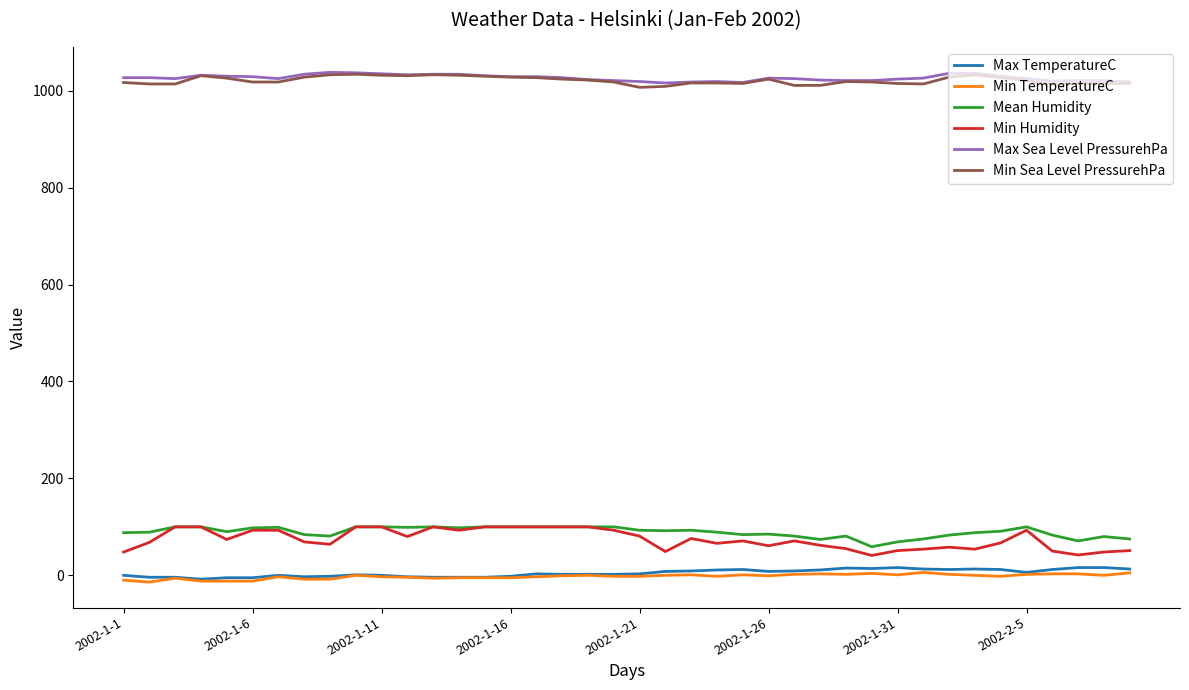

Which series has the largest range (max minus min)?

Min Humidity